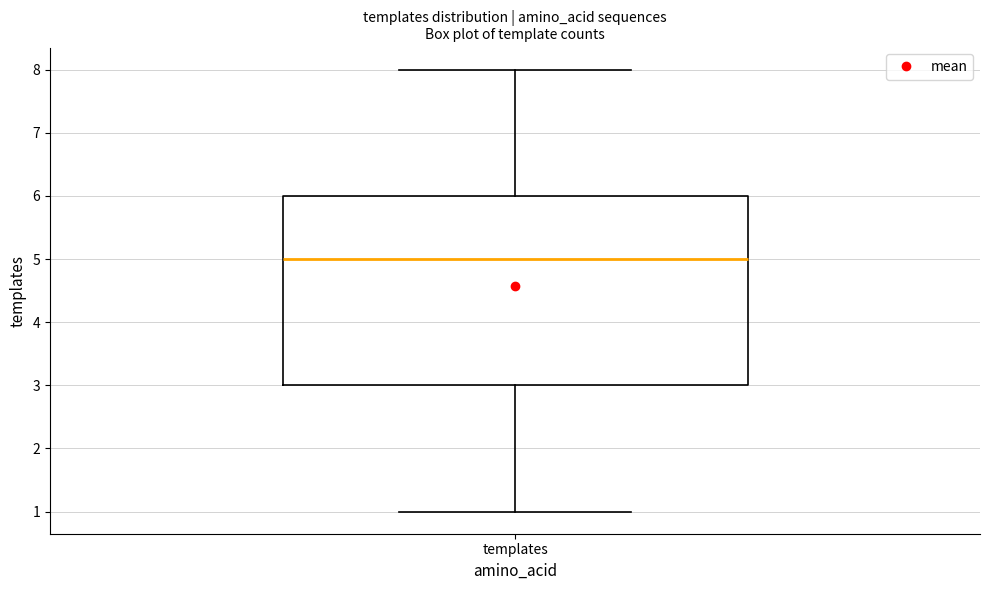

Transcribe this box plot: give where the median line is, the range the box spans, and where the two whiskers end, as read against the y-axis. The values are not printed on the chart, so give them approximately, as read against the axis.

median 5, box 3 to 6, whiskers 1 to 8